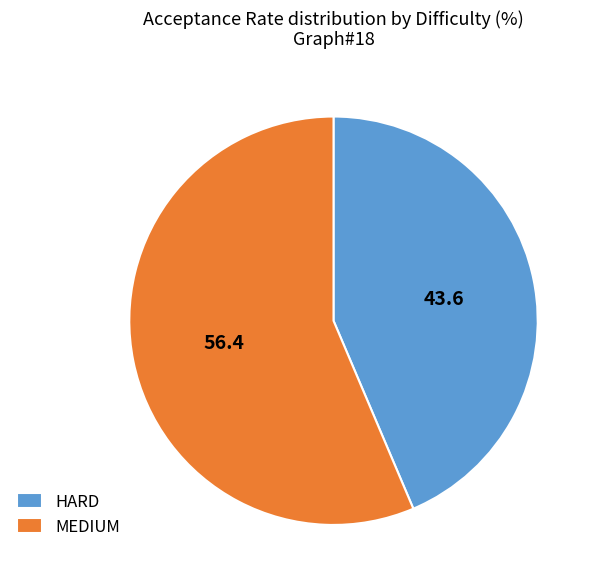

What is the smallest slice in the pie chart?

HARD